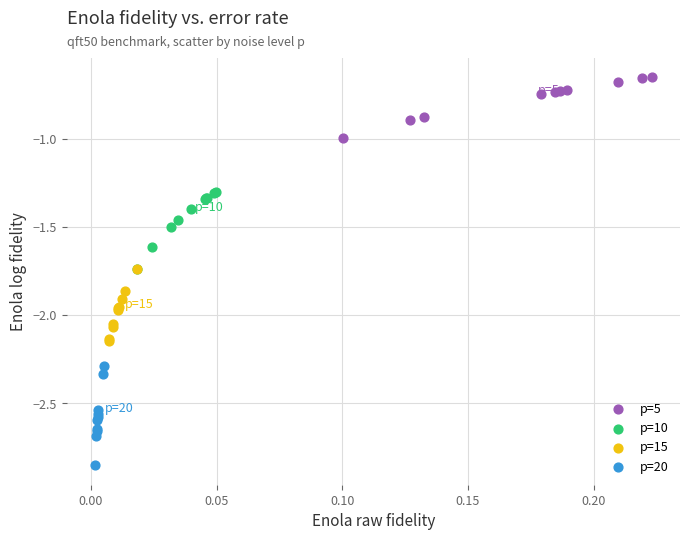

What are all the series names shown in the legend?

p=5, p=10, p=15, p=20